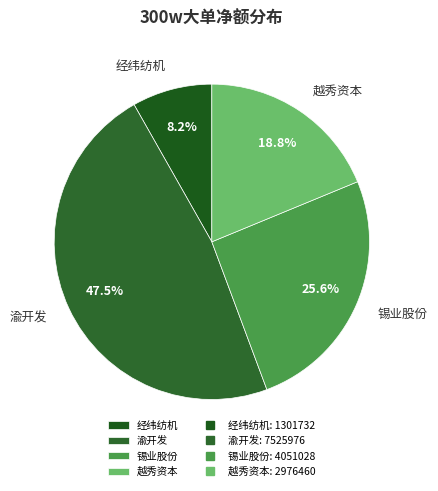

How much of the chart is everything except 渝开发?

52.5%